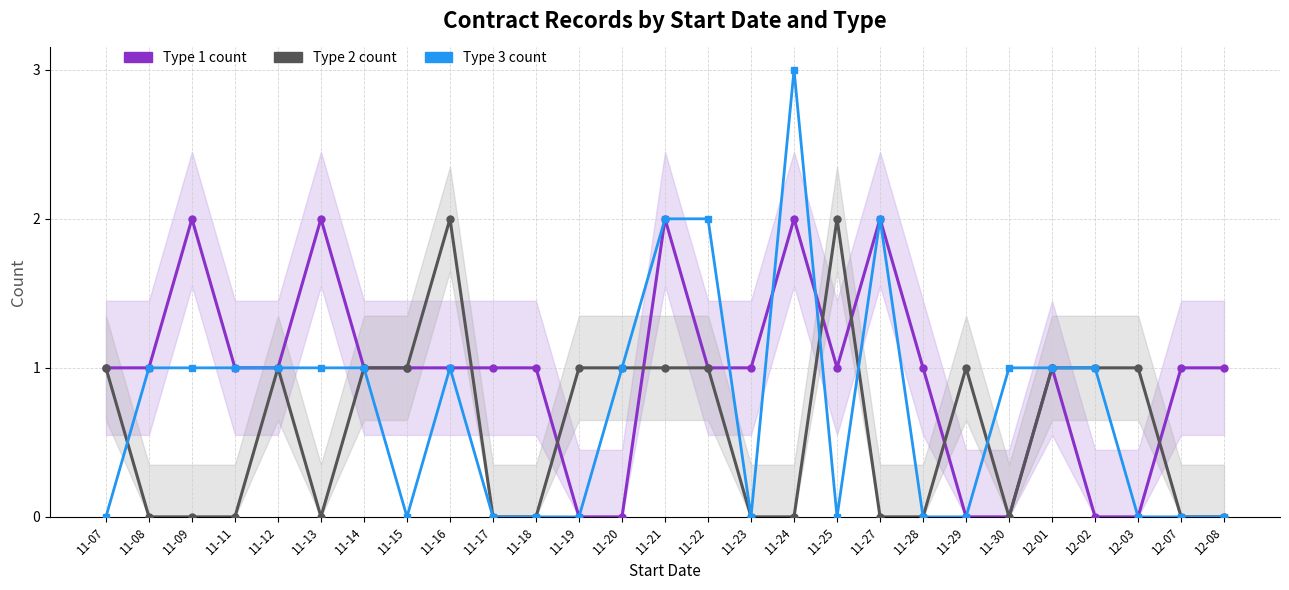

What is the label of the 25th point from the right?

11-09